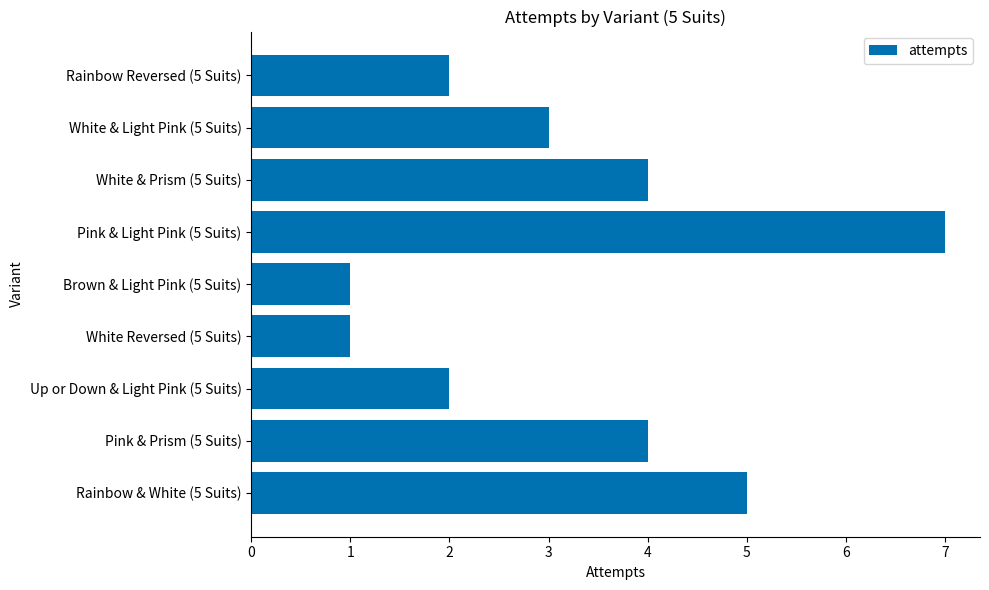

Reading top to bottom, extract all data points from this chart.

Rainbow Reversed (5 Suits)=2	White & Light Pink (5 Suits)=3	White & Prism (5 Suits)=4	Pink & Light Pink (5 Suits)=7	Brown & Light Pink (5 Suits)=1	White Reversed (5 Suits)=1	Up or Down & Light Pink (5 Suits)=2	Pink & Prism (5 Suits)=4	Rainbow & White (5 Suits)=5